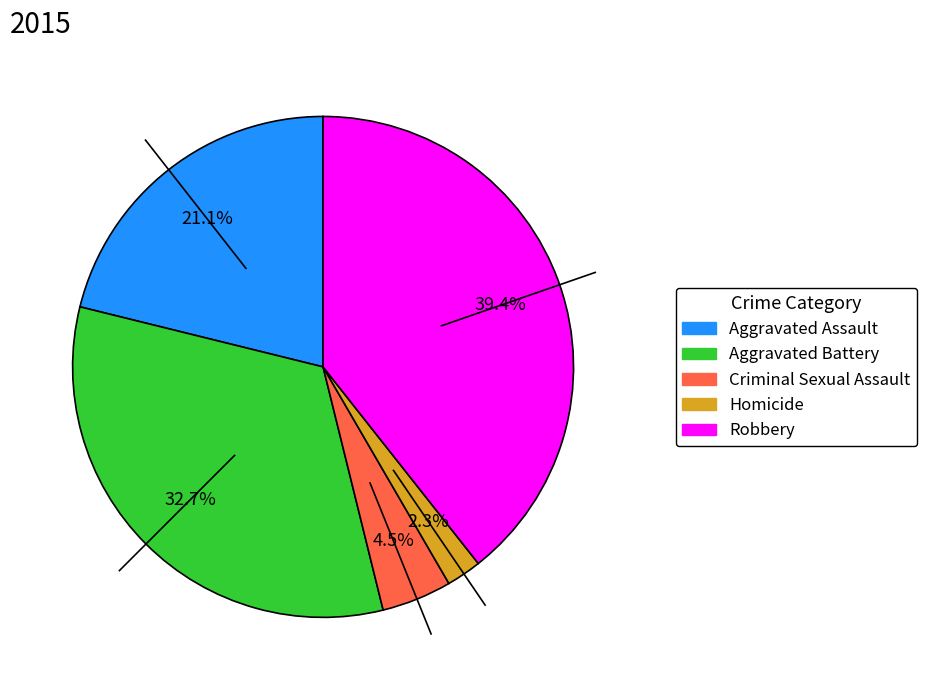

Rank the categories by value from lowest to highest.

Homicide, Criminal Sexual Assault, Aggravated Assault, Aggravated Battery, Robbery